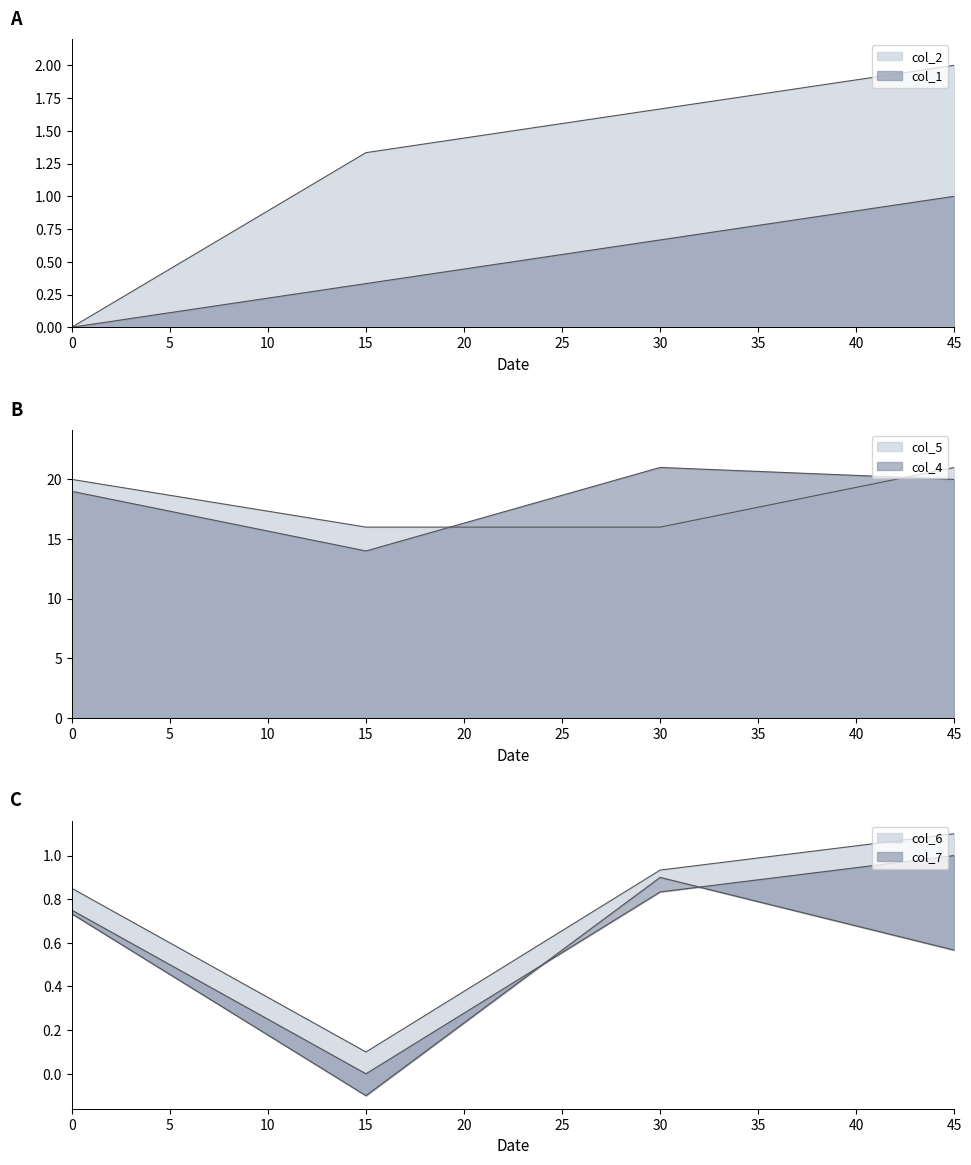

What is the greatest value displayed?

21.0